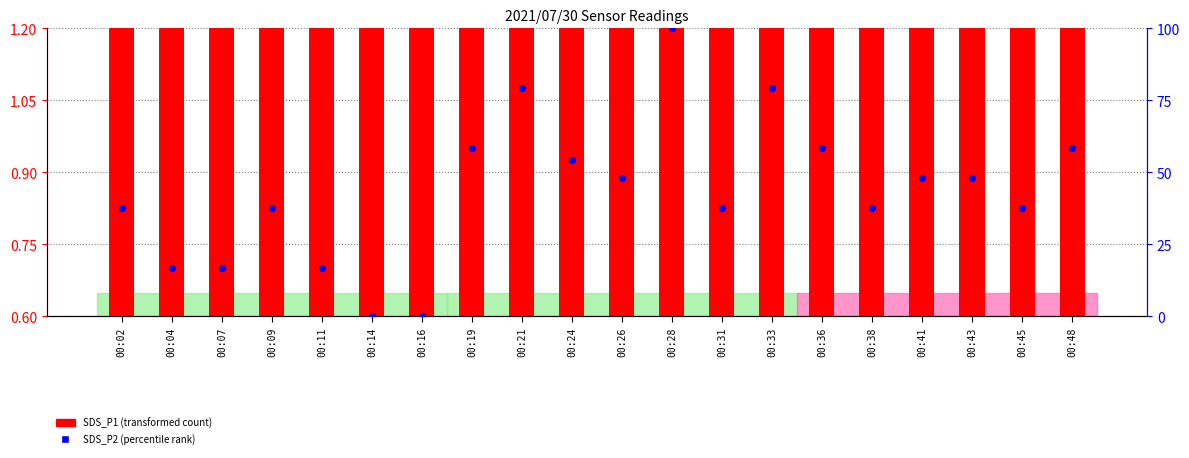

What is the total value across all series at 00:19?

60.3